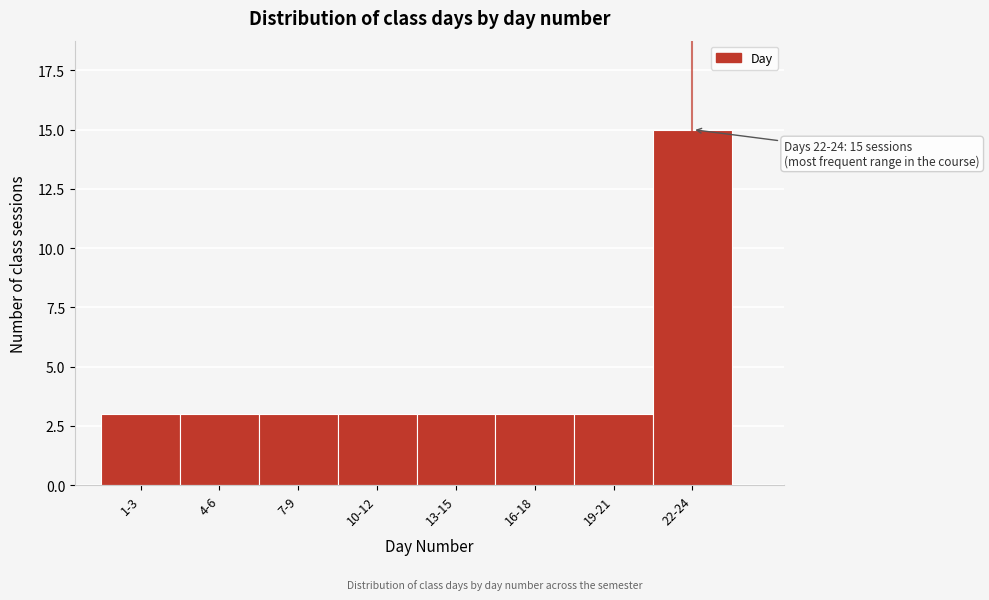

Reading left to right, what are all the values shown in this chart?

1-3=3	4-6=3	7-9=3	10-12=3	13-15=3	16-18=3	19-21=3	22-24=15